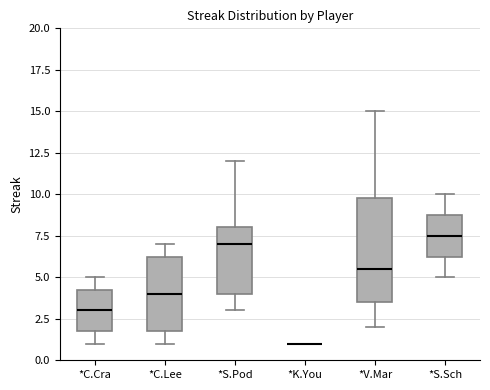

Which box is the tallest, from its lower edge to its upper edge?

*V.Mar